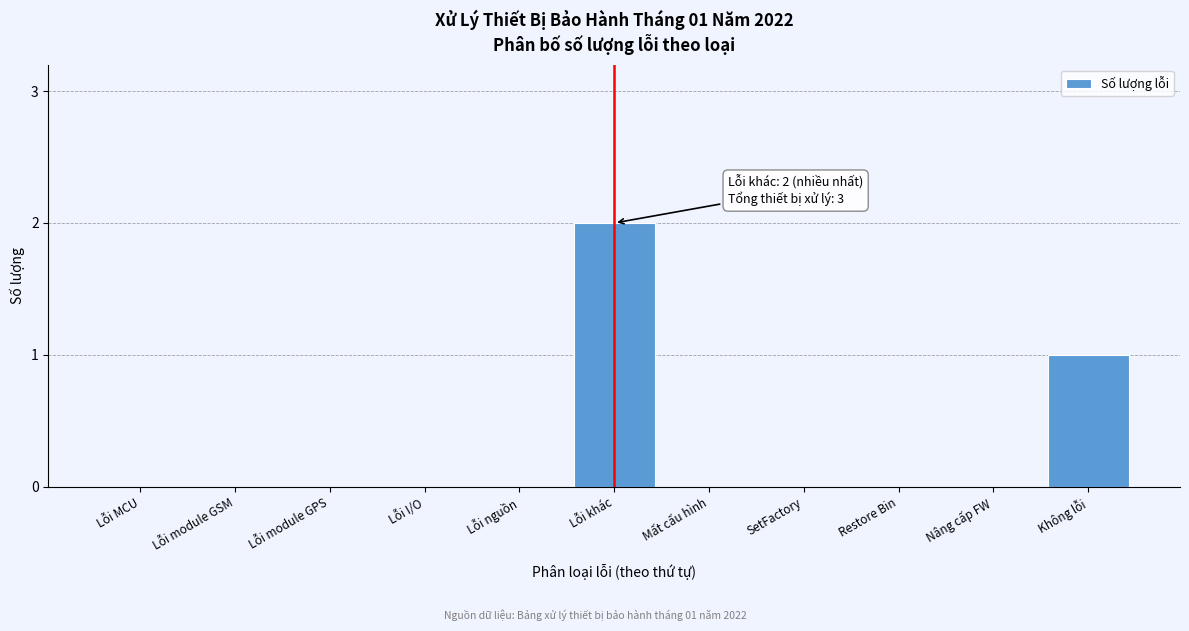

Reading left to right, list all the values displayed in this chart.

Lỗi MCU=0	Lỗi module GSM=0	Lỗi module GPS=0	Lỗi I/O=0	Lỗi nguồn=0	Lỗi khác=2	Mất cấu hình=0	SetFactory=0	Restore Bin=0	Nâng cấp FW=0	Không lỗi=1